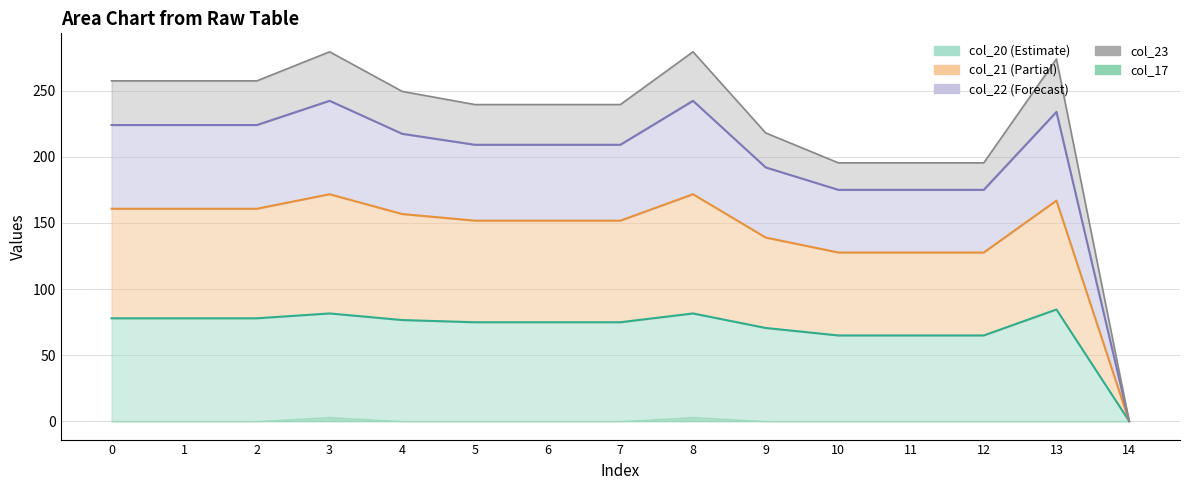

List the labels in order of col_23 line value, largest first.

3, 8, 13, 0, 1, 2, 4, 5, 6, 7, 9, 10, 11, 12, 14